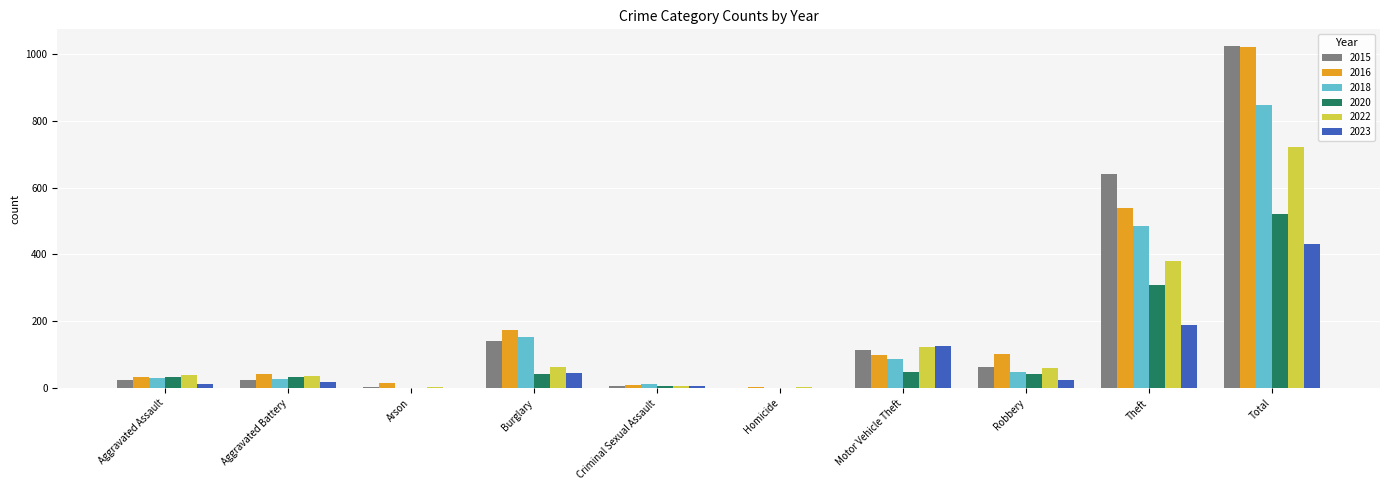

At which category is the sum across all series the highest?

Total